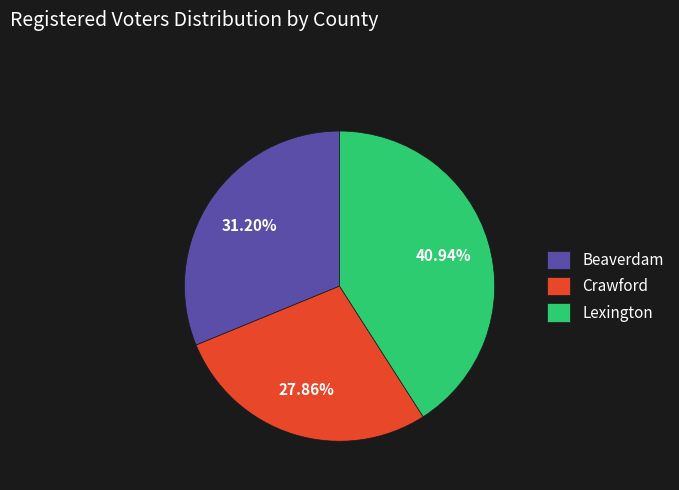

Which category has the biggest portion of the pie?

Lexington